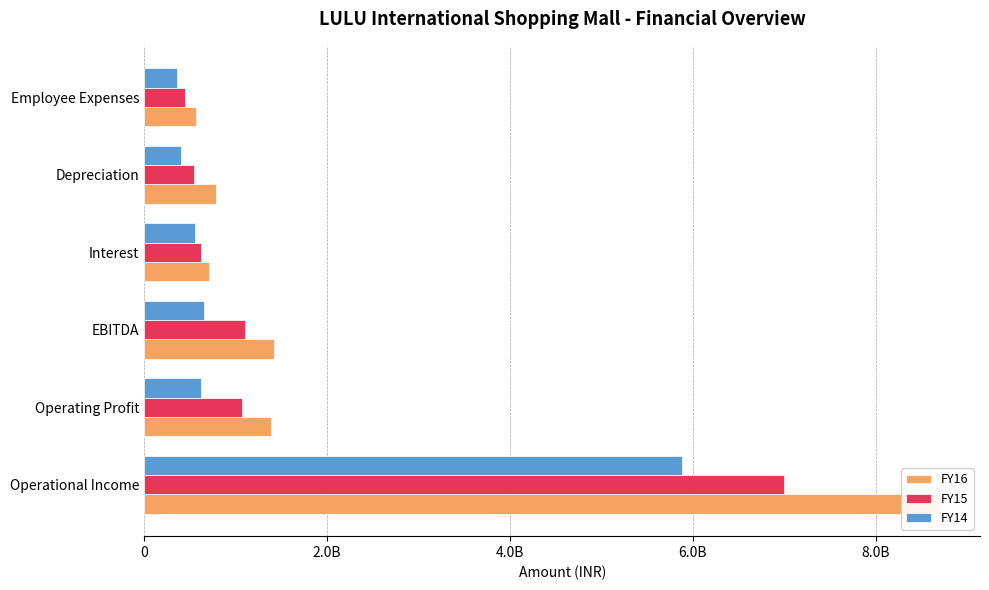

Reading left to right, transcribe all the data shown in this chart.

FY16: 8707502309	1384568494	1419207056	709365908	782610154	567241097
FY15: 6999834092	1068733375	1103386322	618511190	546588356	441748215
FY14: 5877779118	624659325	651271690	552078143	404716798	356085886